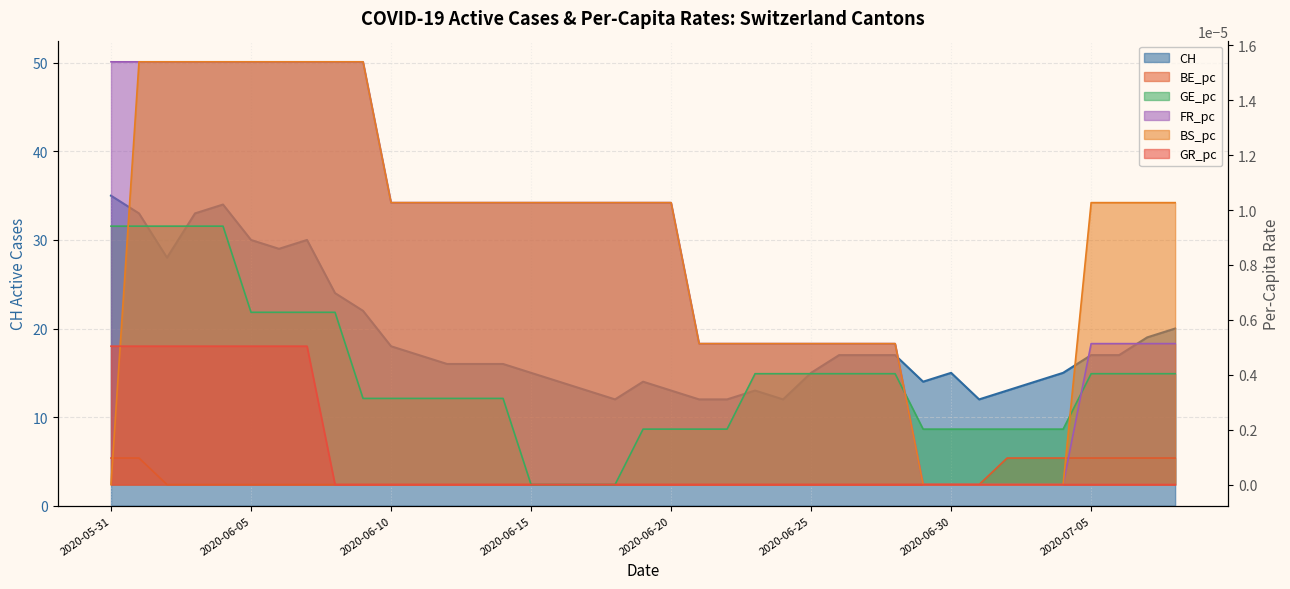

True or false: BE_pc has a value of -0.0 at 2020-06-06.

False